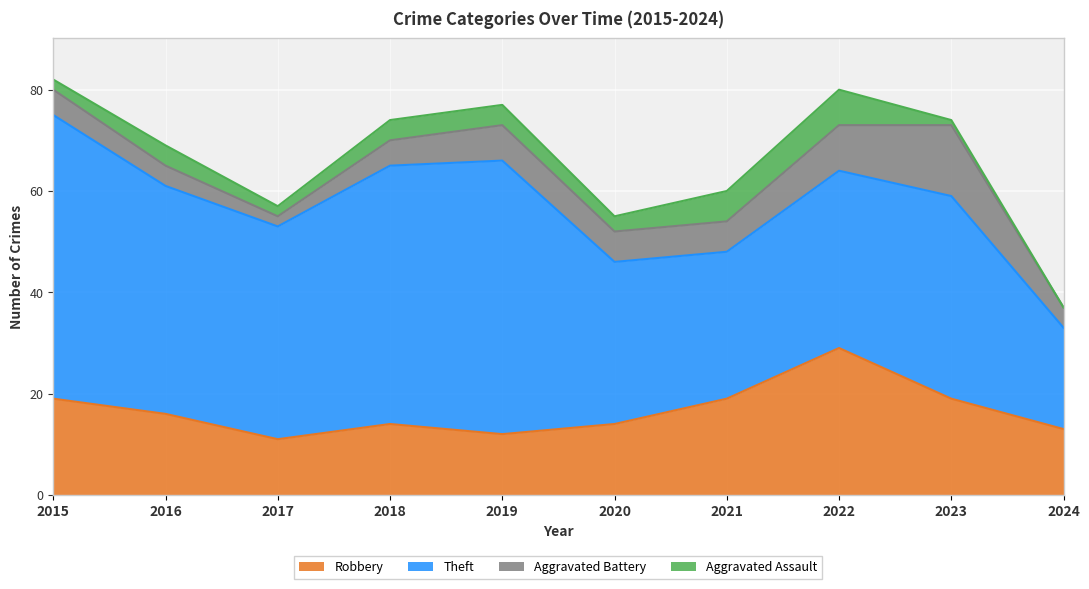

Reading right to left, transcribe all the data shown in this chart.

Robbery: 13	19	29	19	14	12	14	11	16	19
Theft: 20	40	35	29	32	54	51	42	45	56
Aggravated Battery: 4	14	9	6	6	7	5	2	4	5
Aggravated Assault: 0	1	7	6	3	4	4	2	4	2